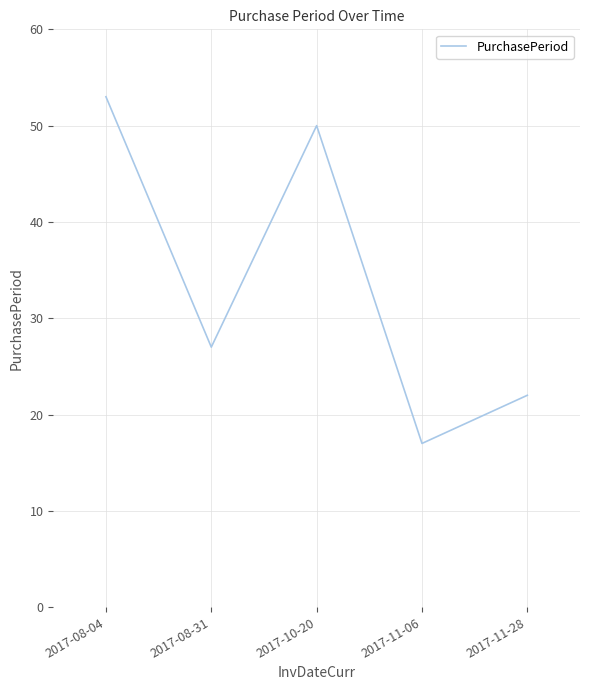

What is the sum of the values at 2017-11-28 and 2017-10-20?

72